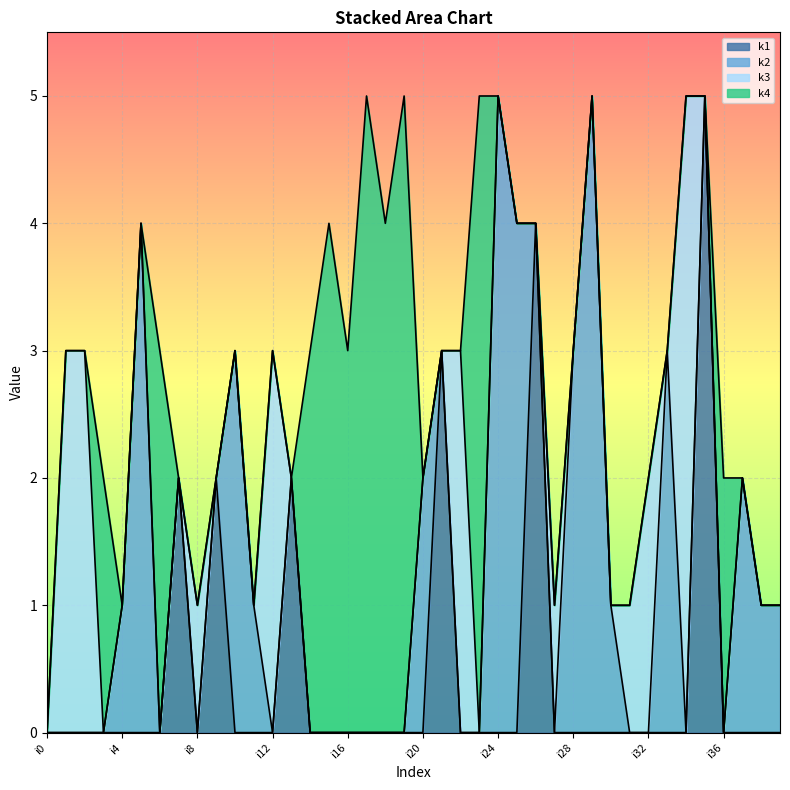

Rank the categories by k2 value from highest to lowest.

i24, i29, i5, i25, i10, i28, i33, i20, i37, i4, i11, i30, i38, i39, i0, i1, i2, i3, i6, i7, i8, i9, i12, i13, i14, i15, i16, i17, i18, i19, i21, i22, i23, i26, i27, i31, i32, i34, i35, i36